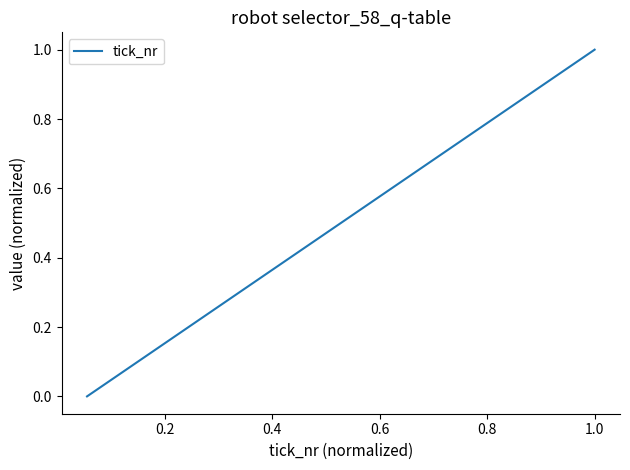

What is the greatest value displayed?

1.0